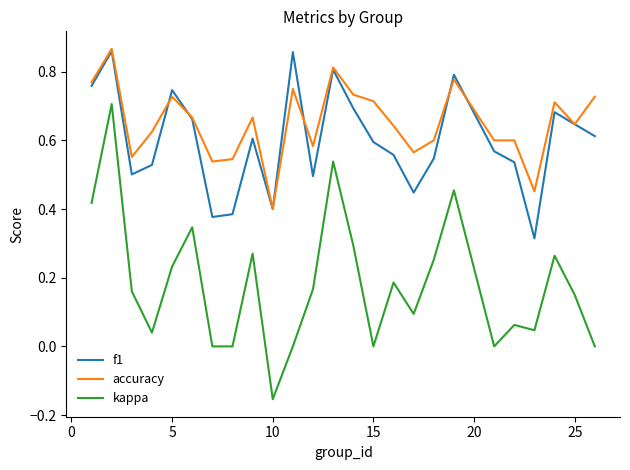

True or false: f1 and kappa intersect in this chart.

False